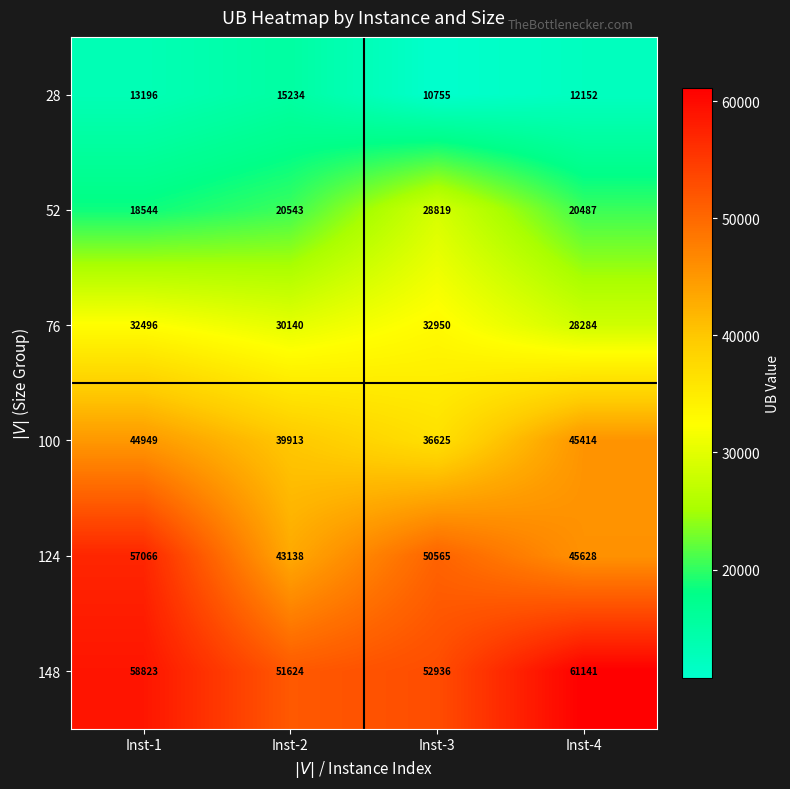

What is the total value across all series at Inst-4?

213106